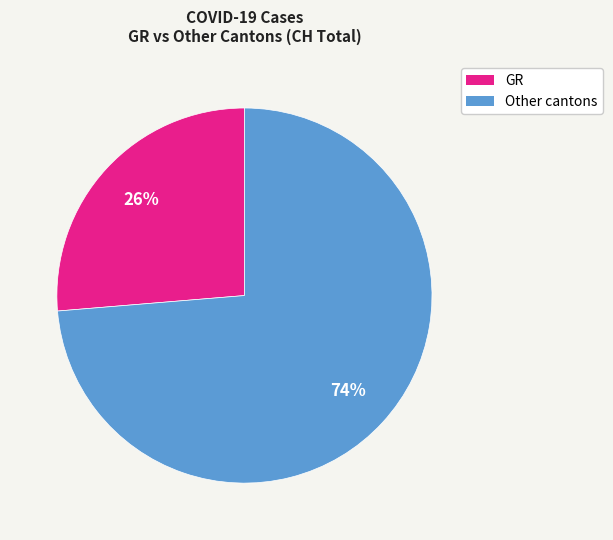

Count the number of slices in the pie.

2